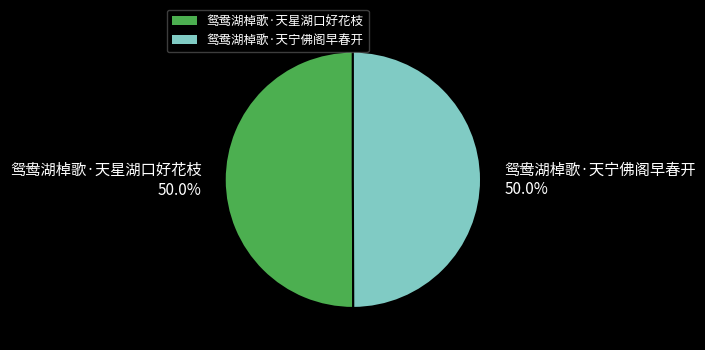

How much of the chart is everything except 鸳鸯湖棹歌·天宁佛阁早春开?

50.0%